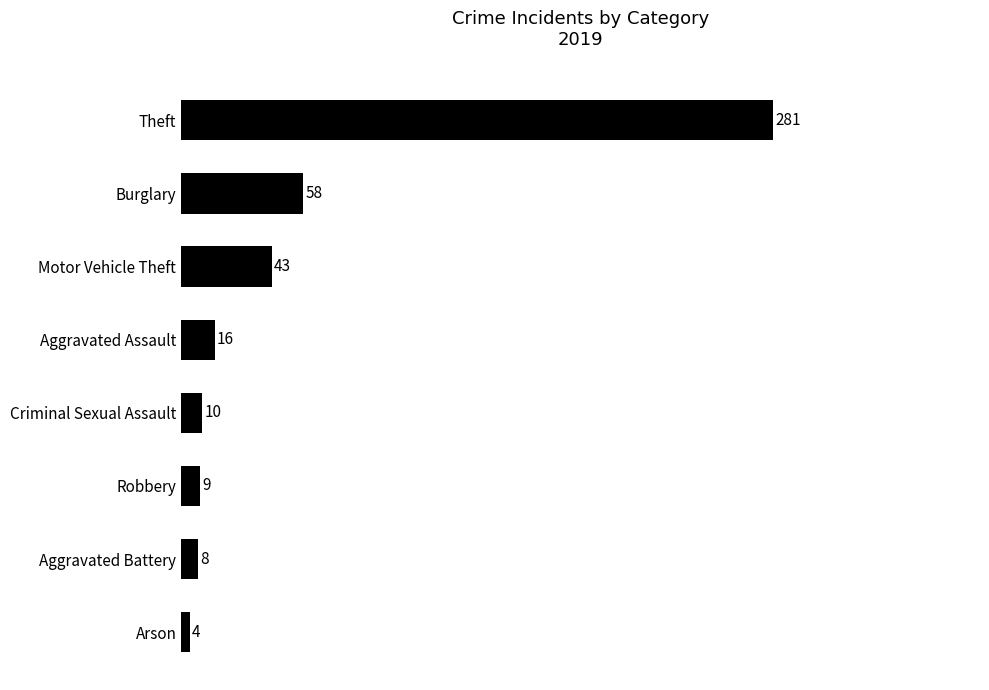

True or false: the data shows 16 at Aggravated Assault.

True